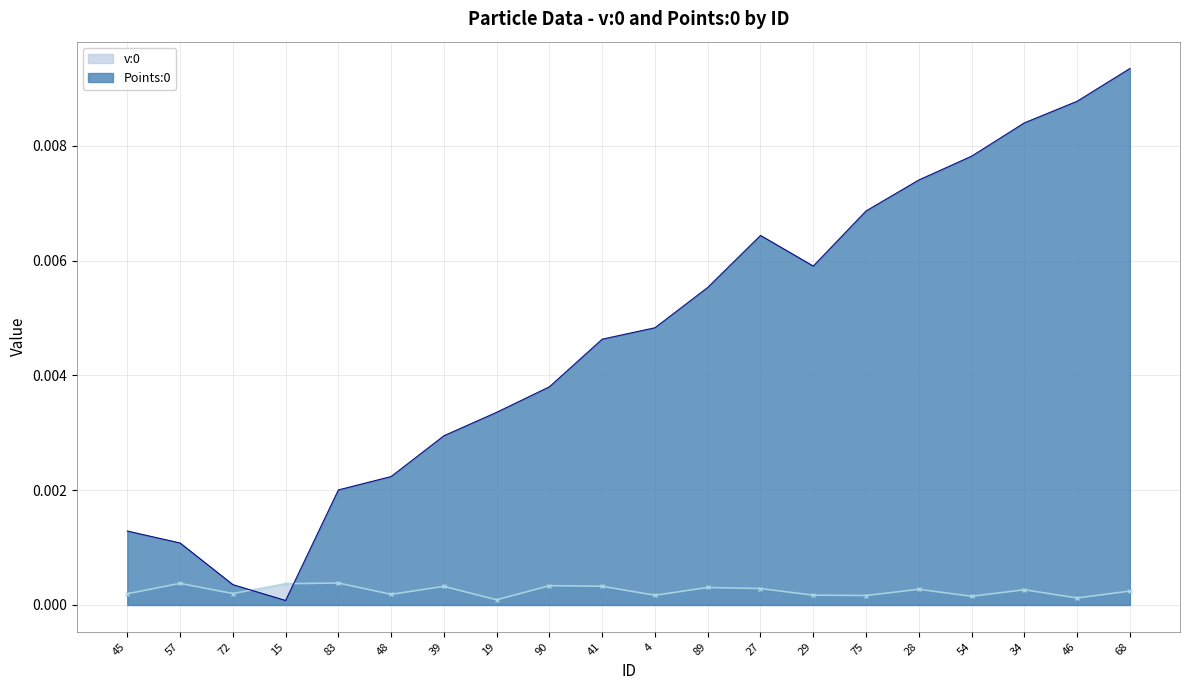

True or false: Points:0 and v:0 cross at least once.

True